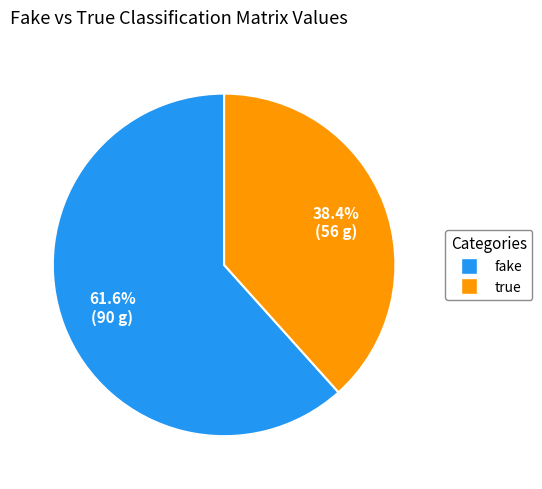

How many segments does this pie chart have?

2